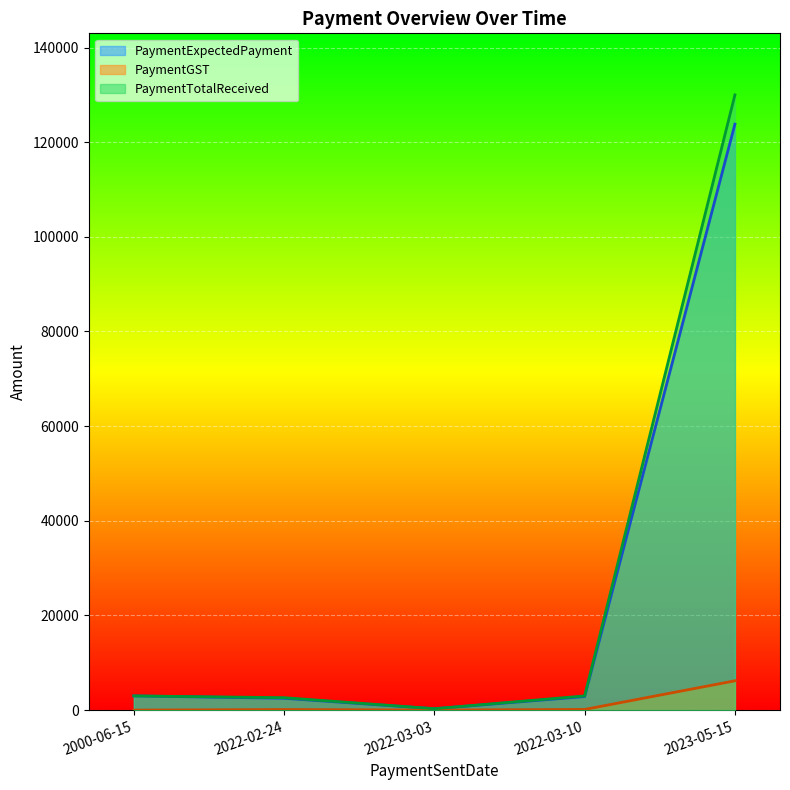

True or false: PaymentExpectedPayment and PaymentTotalReceived intersect in this chart.

False